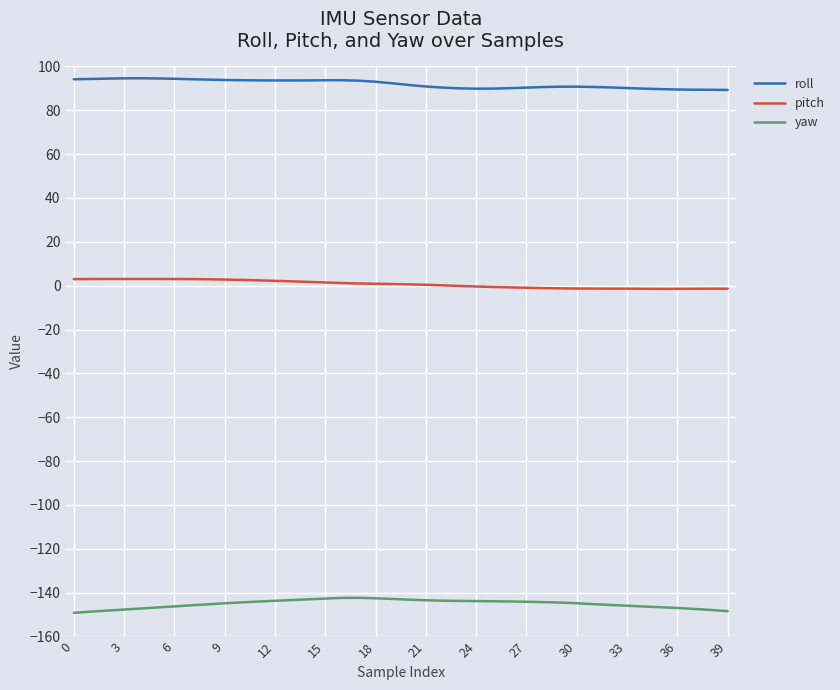

True or false: yaw and pitch cross at least once.

False